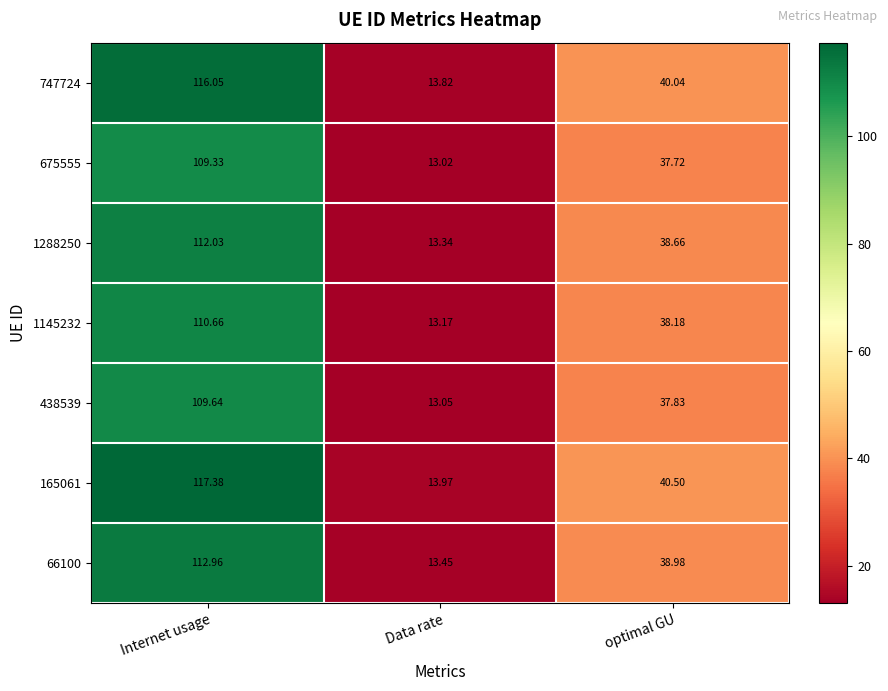

At which label is 438539 closest to 61?

optimal GU